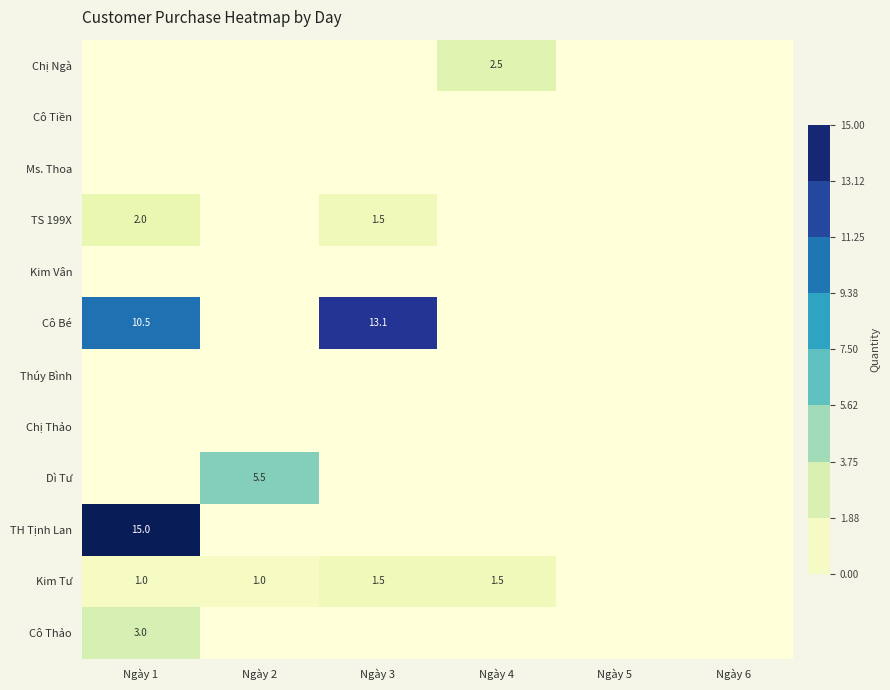

The value of Cô Bé at Ngày 1 is 5.7. True or false?

False